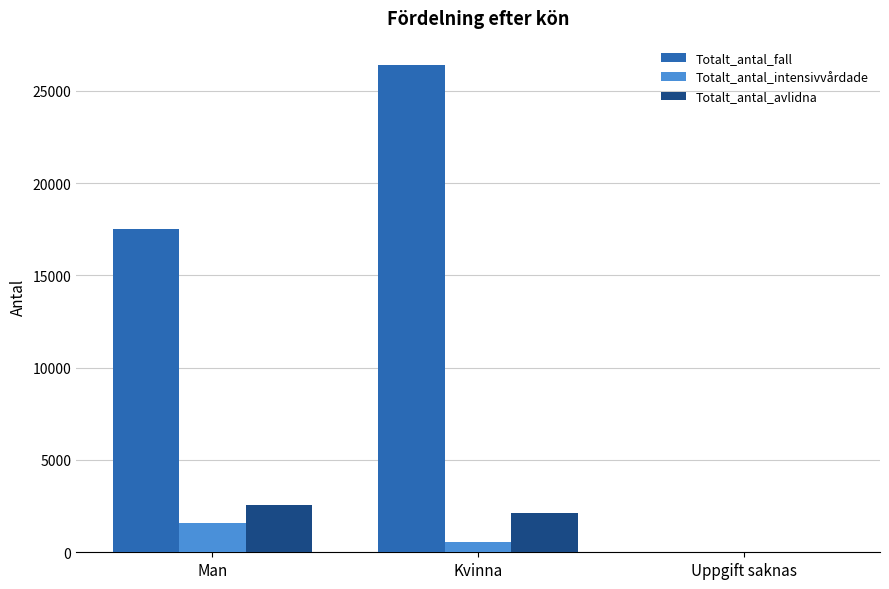

At which category is the sum across all series the highest?

Kvinna